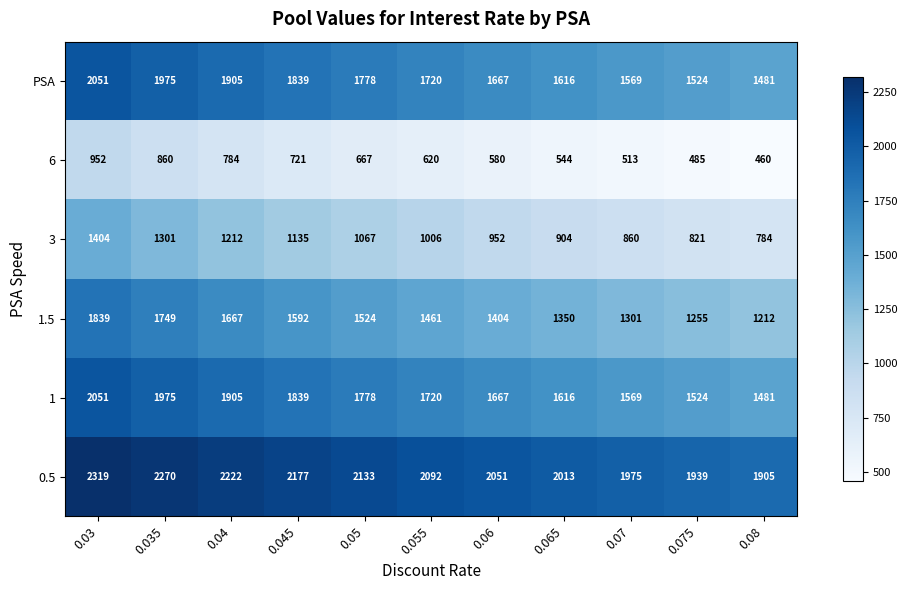

List the labels in order of PSA value, largest first.

0.03, 0.035, 0.04, 0.045, 0.05, 0.055, 0.06, 0.065, 0.07, 0.075, 0.08